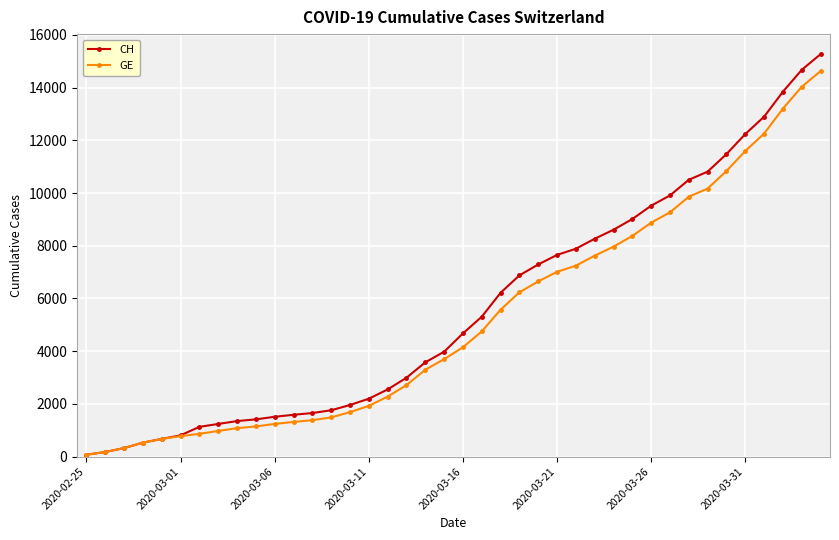

Which series has the widest spread of values?

CH